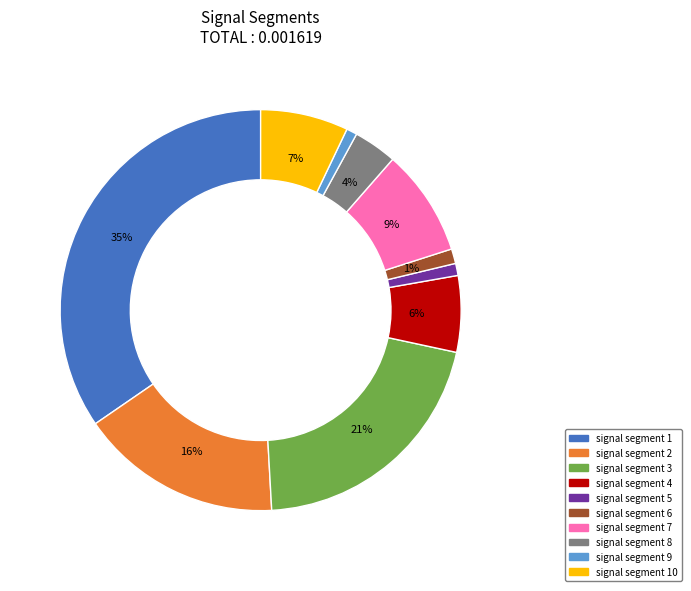

Does any single category account for the majority?

No